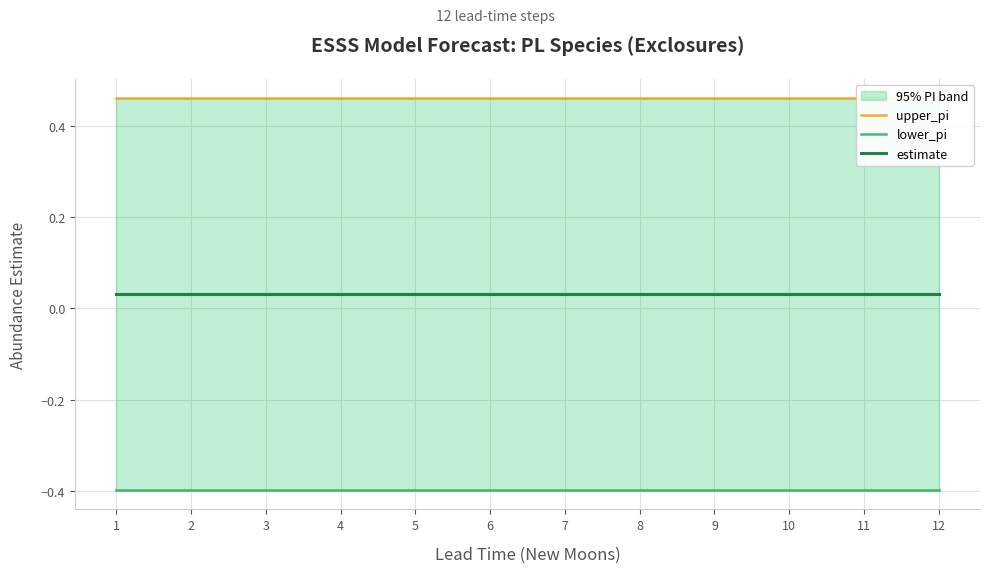

True or false: estimate and lower_pi intersect in this chart.

False